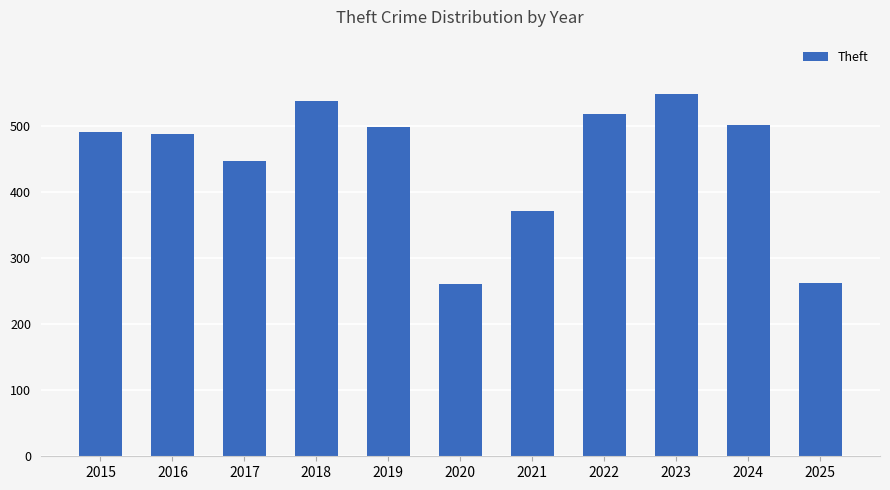

True or false: the data shows 712 at 2019.

False